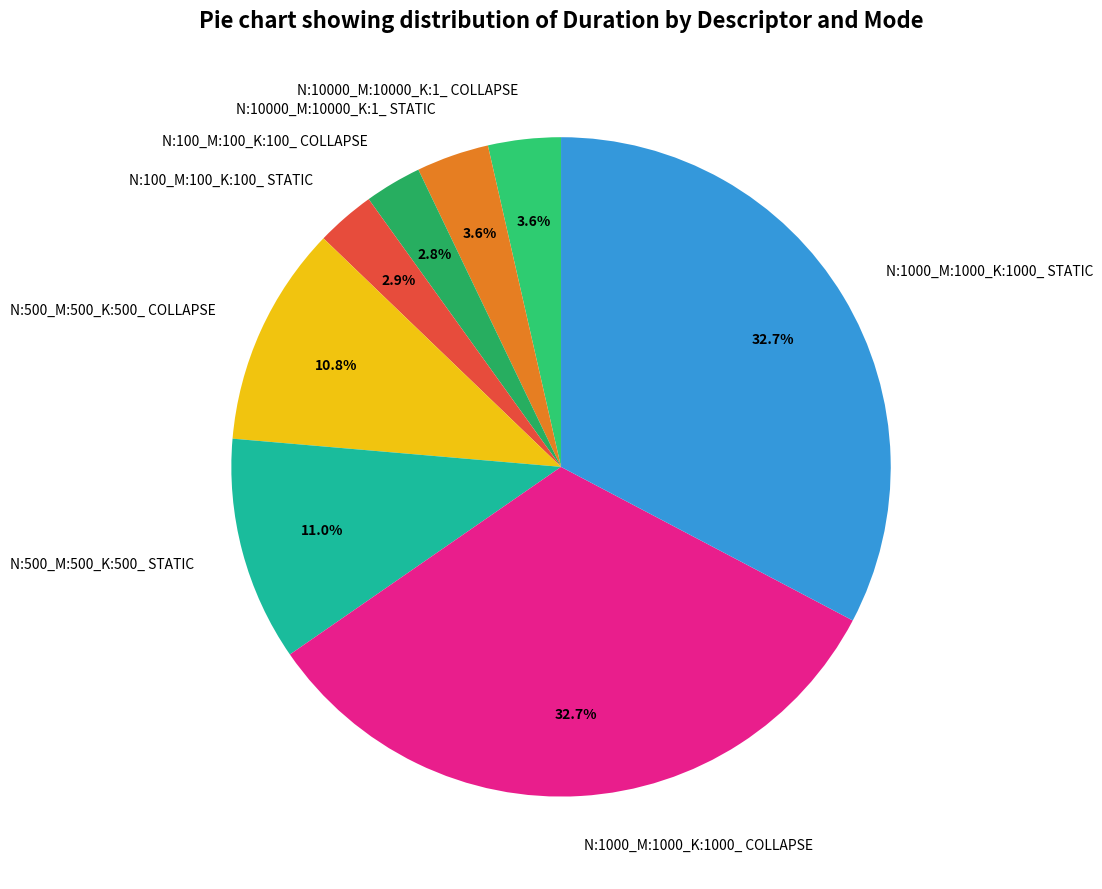

How many segments does this pie chart have?

8